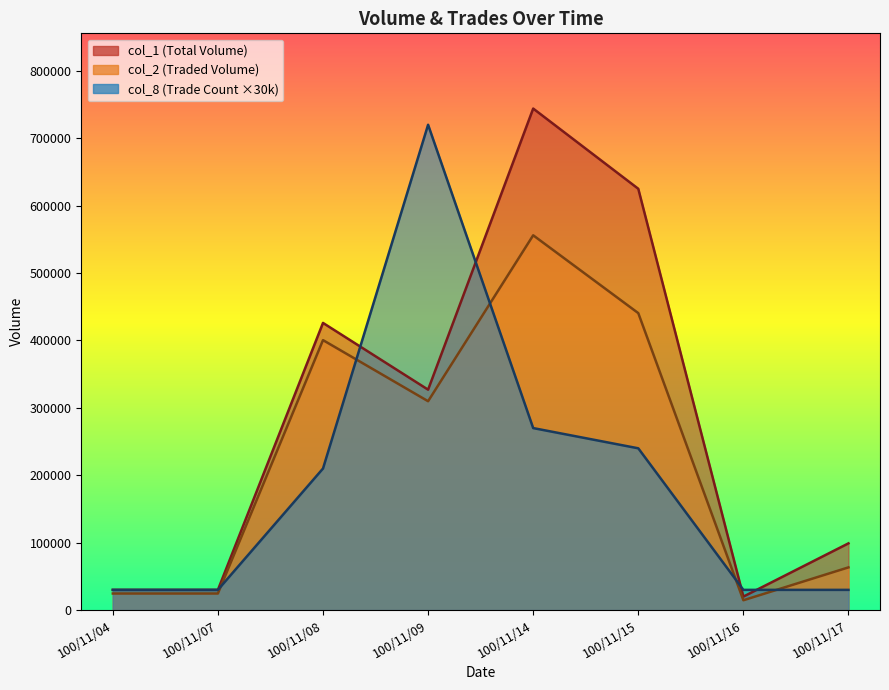

What is the total value across all series at 100/11/15?

1305550